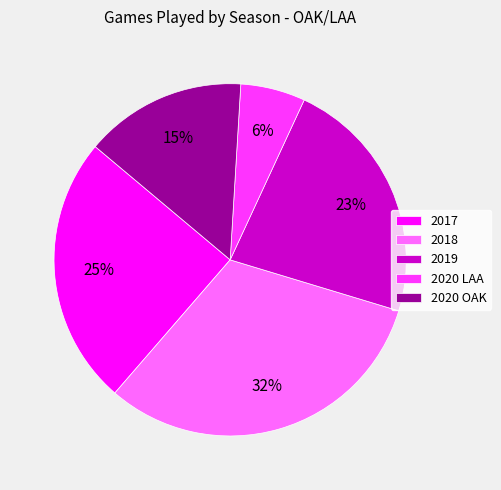

Rank the categories by value from lowest to highest.

2020 LAA, 2020 OAK, 2019, 2017, 2018